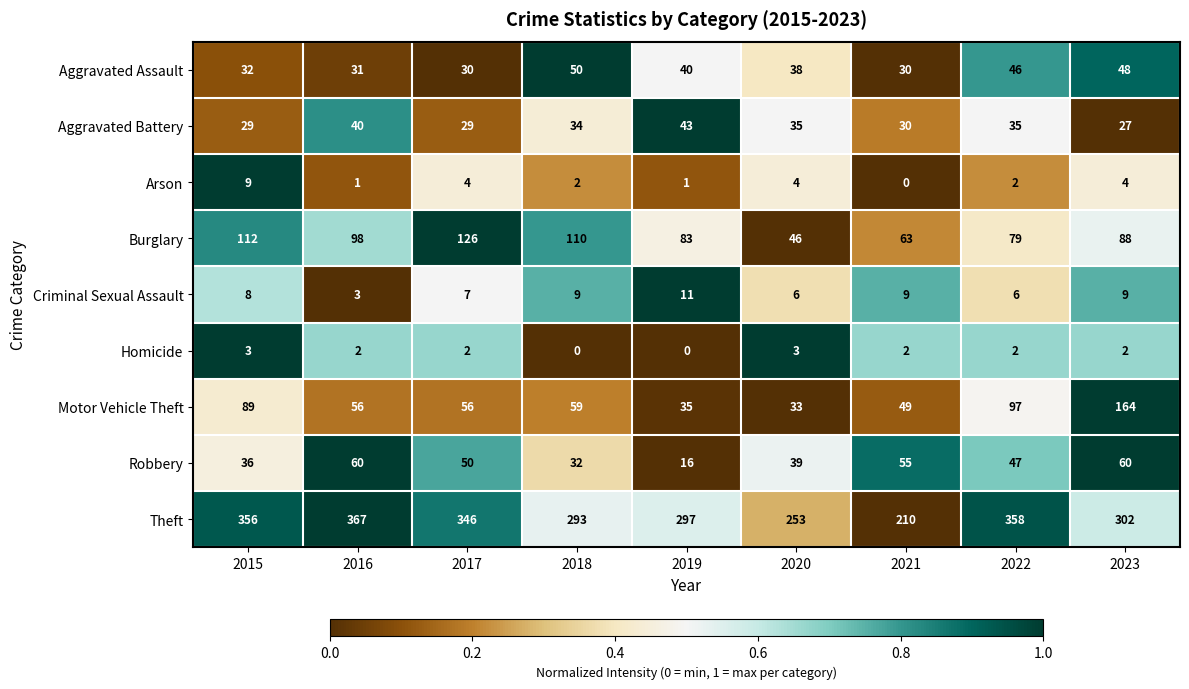

Which series has the largest range (max minus min)?

Theft